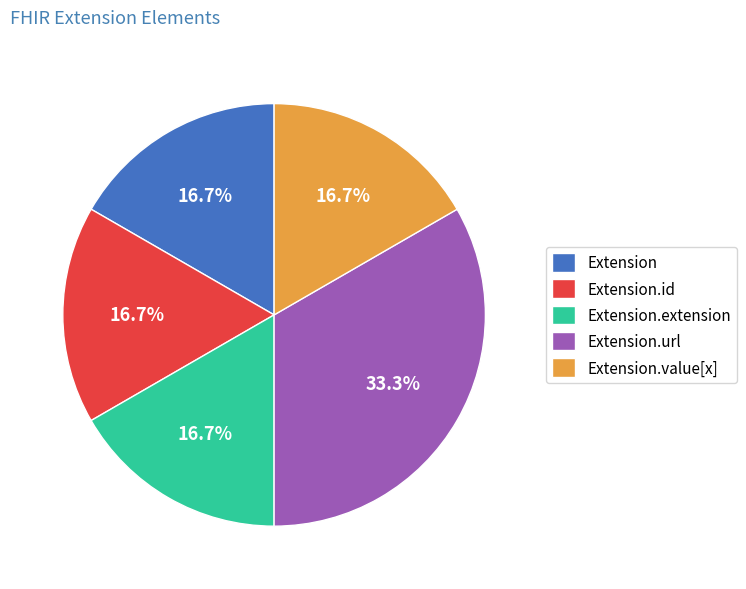

What is the total percentage of Extension and Extension.url?

50.0%